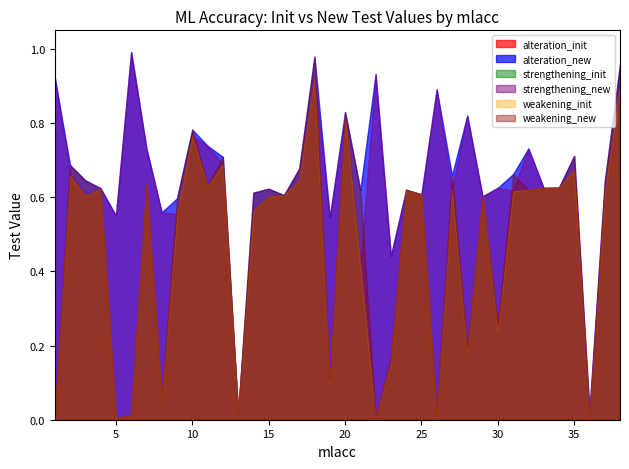

What is the difference between the weakening_init values at 3 and 6?

0.6